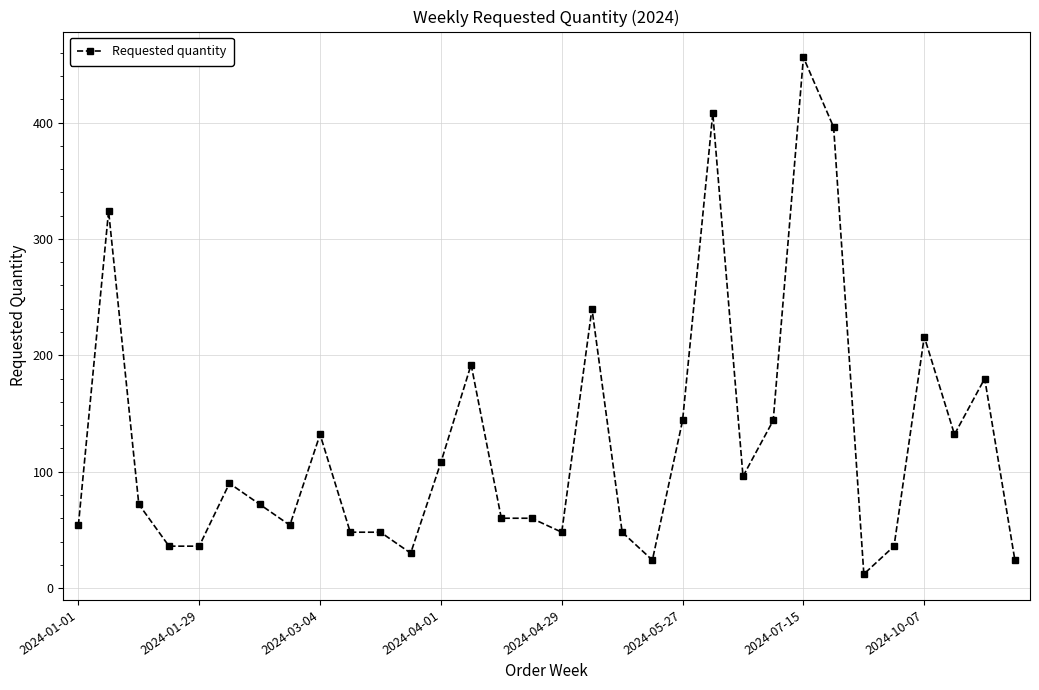

What is the smallest value displayed?

12